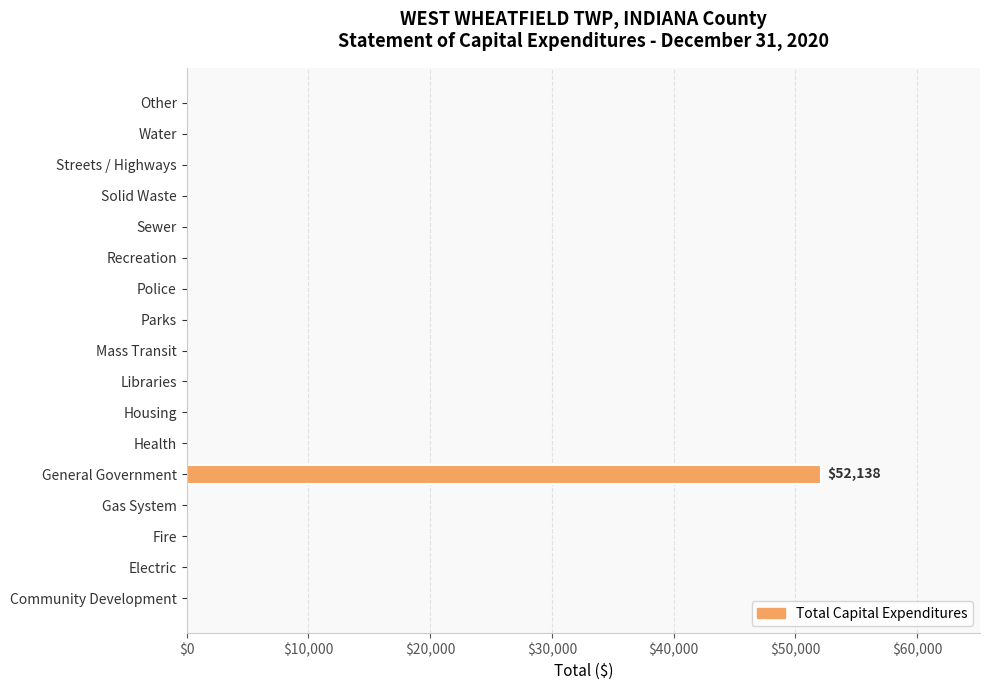

What is the average value?

3067